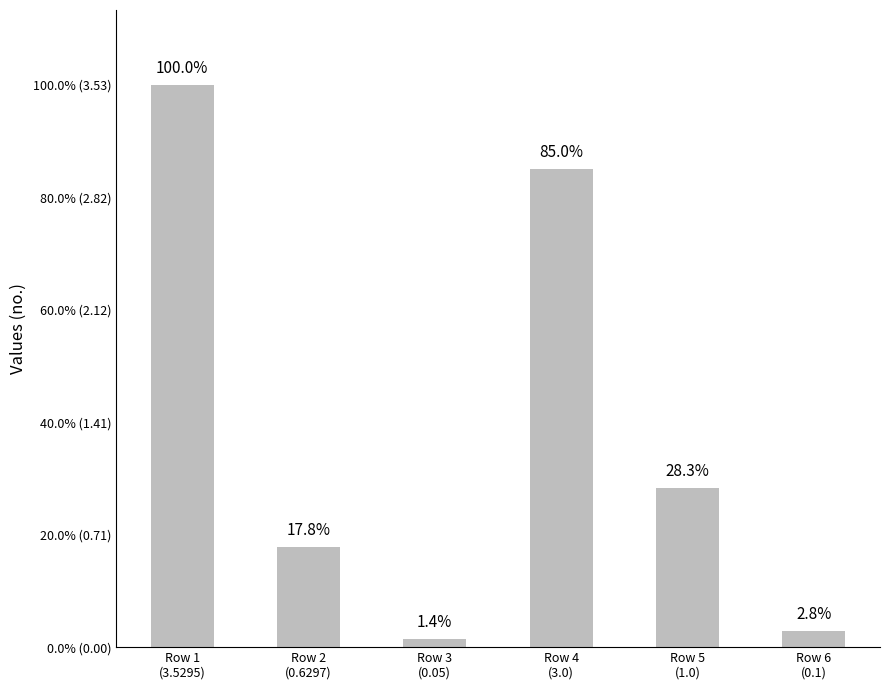

Where is the data nearest to the value 1?

Row 5
(1.0)